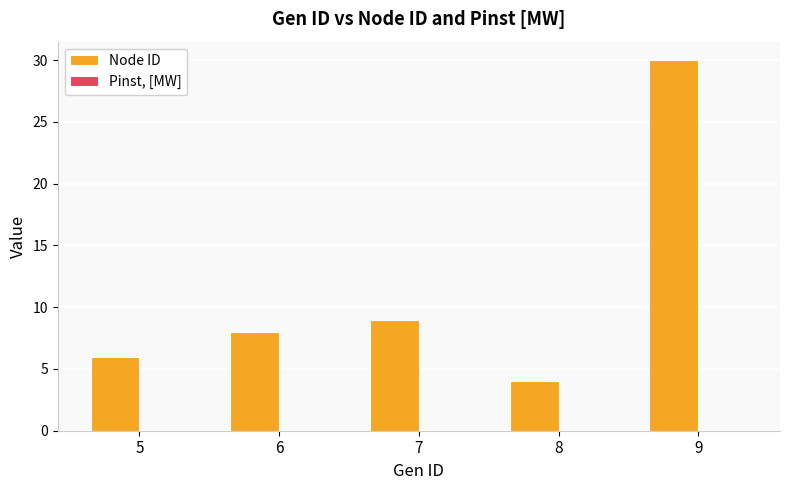

At which category does the chart reach its minimum across all series?

8